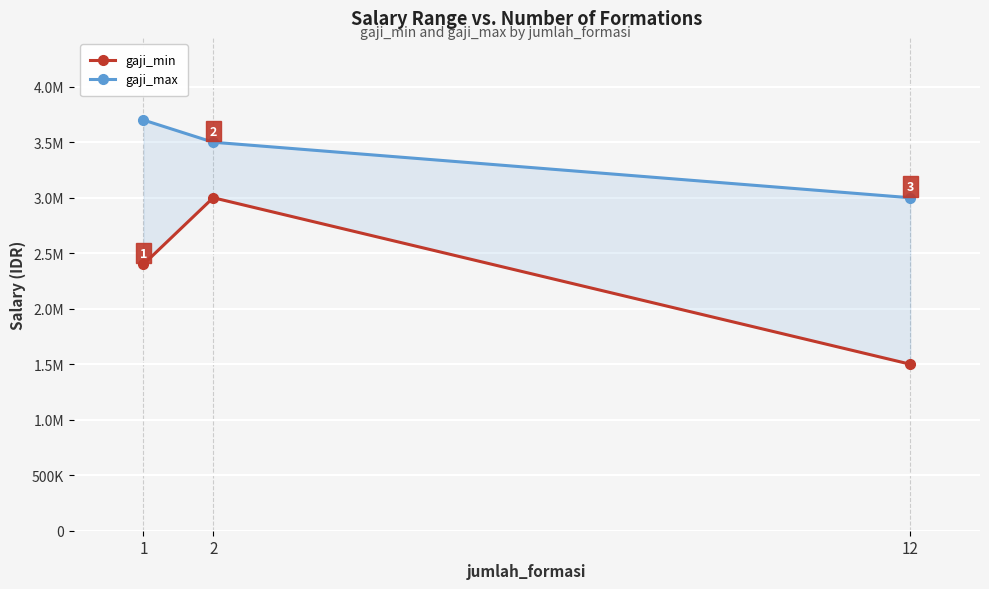

Is it true that gaji_max equals 1055609 at 12?

False